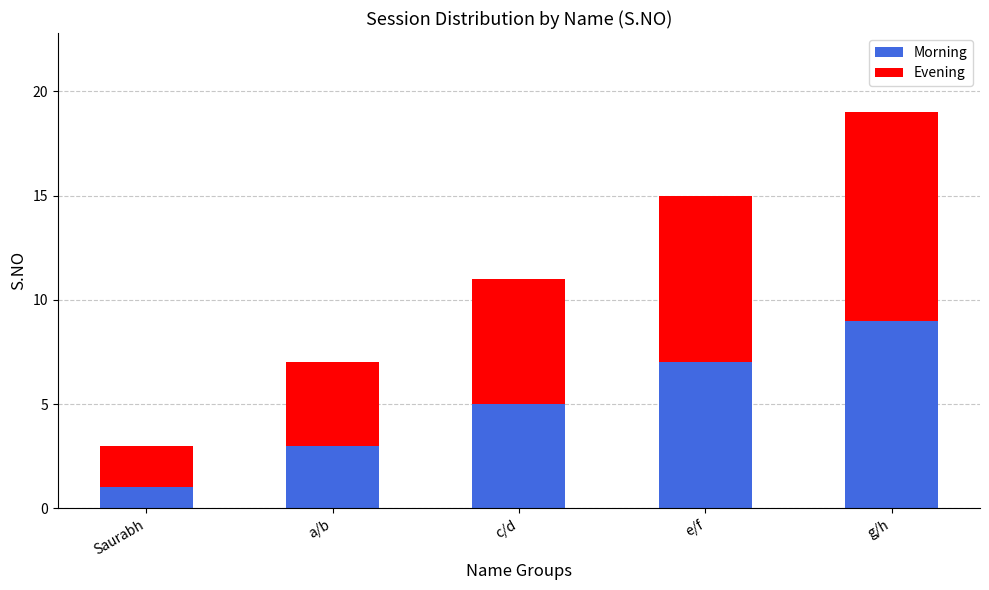

What is the sum of all Morning values?

25